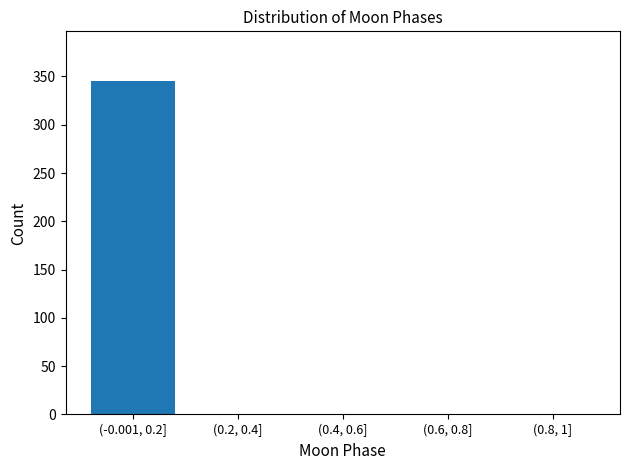

Reading left to right, list all the values displayed in this chart.

(-0.001, 0.2]=345	(0.2, 0.4]=0	(0.4, 0.6]=0	(0.6, 0.8]=0	(0.8, 1]=0